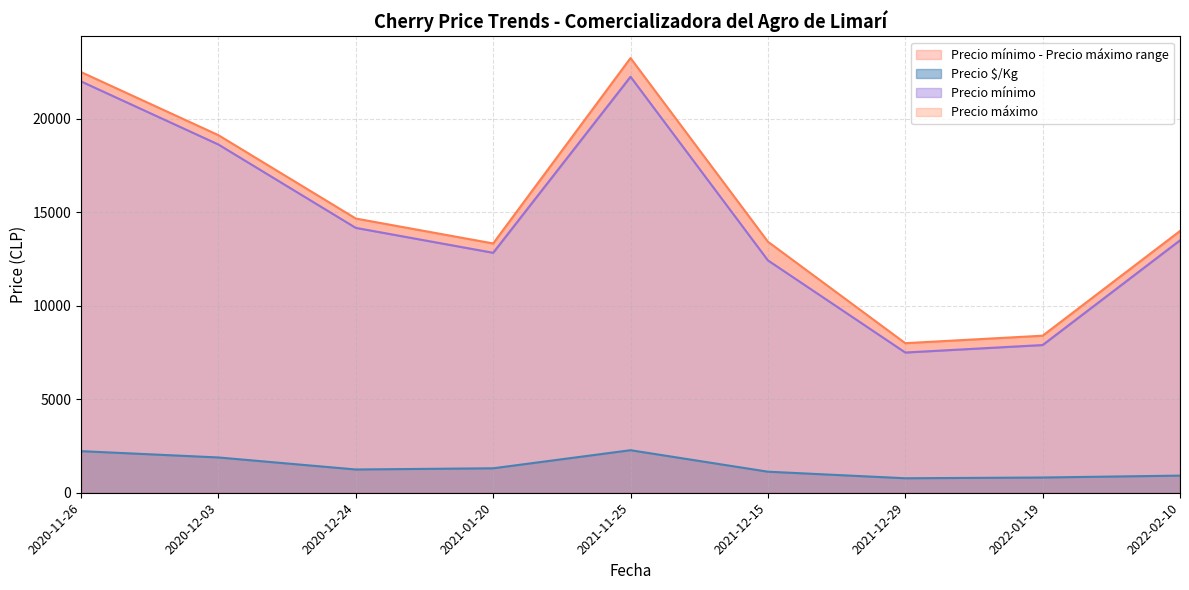

Count the number of categories in the chart.

40